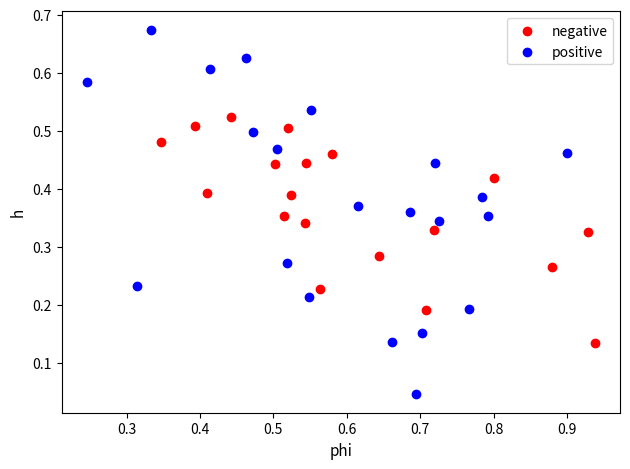

Which series contains the lowest Y value?

positive